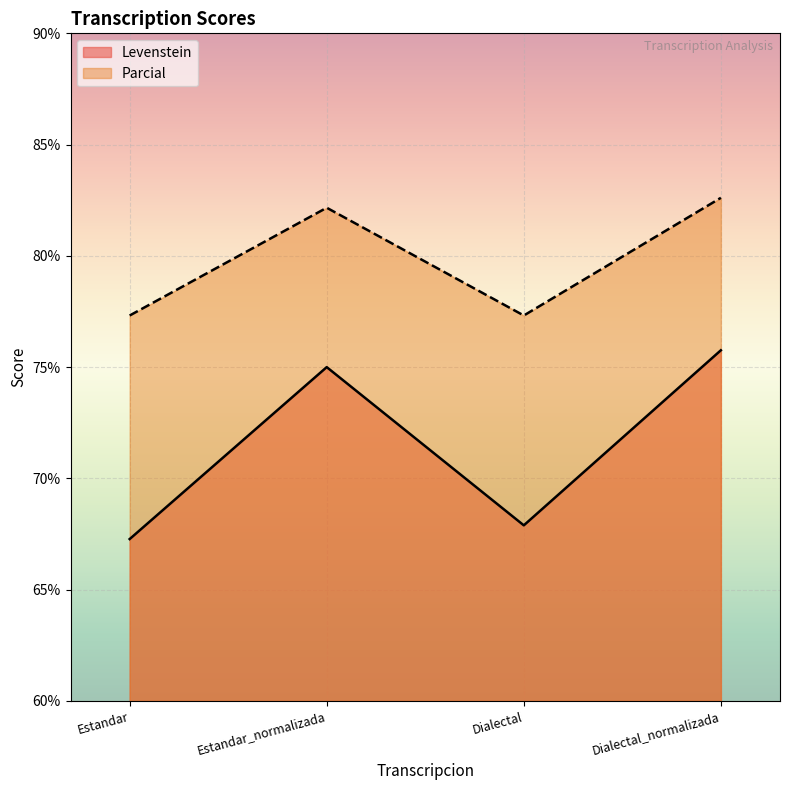

Which series has the largest total across all categories?

Parcial